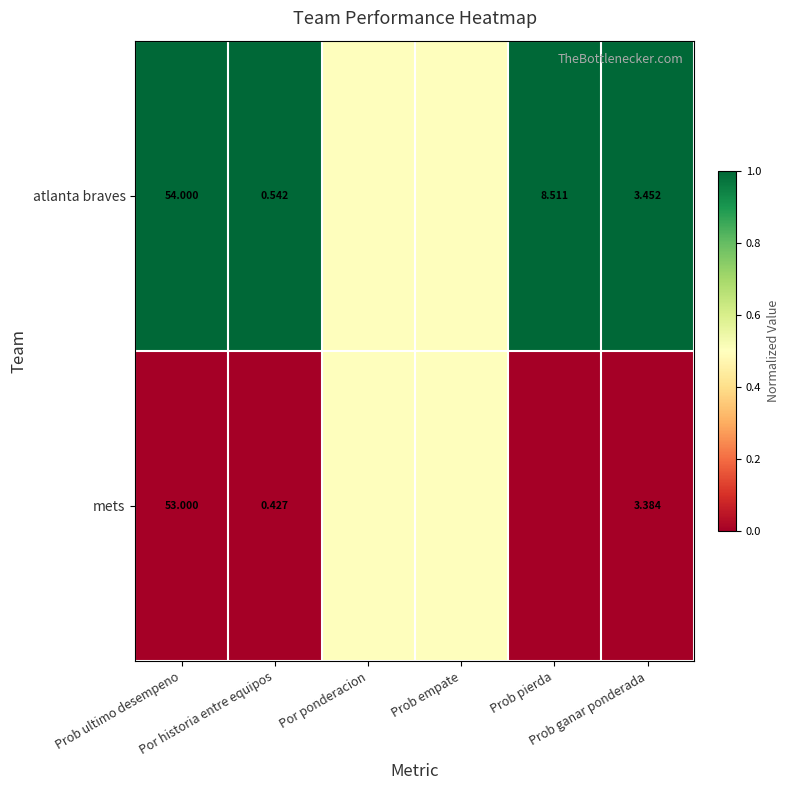

List the series in order of their overall mean, lowest first.

mets, atlanta braves